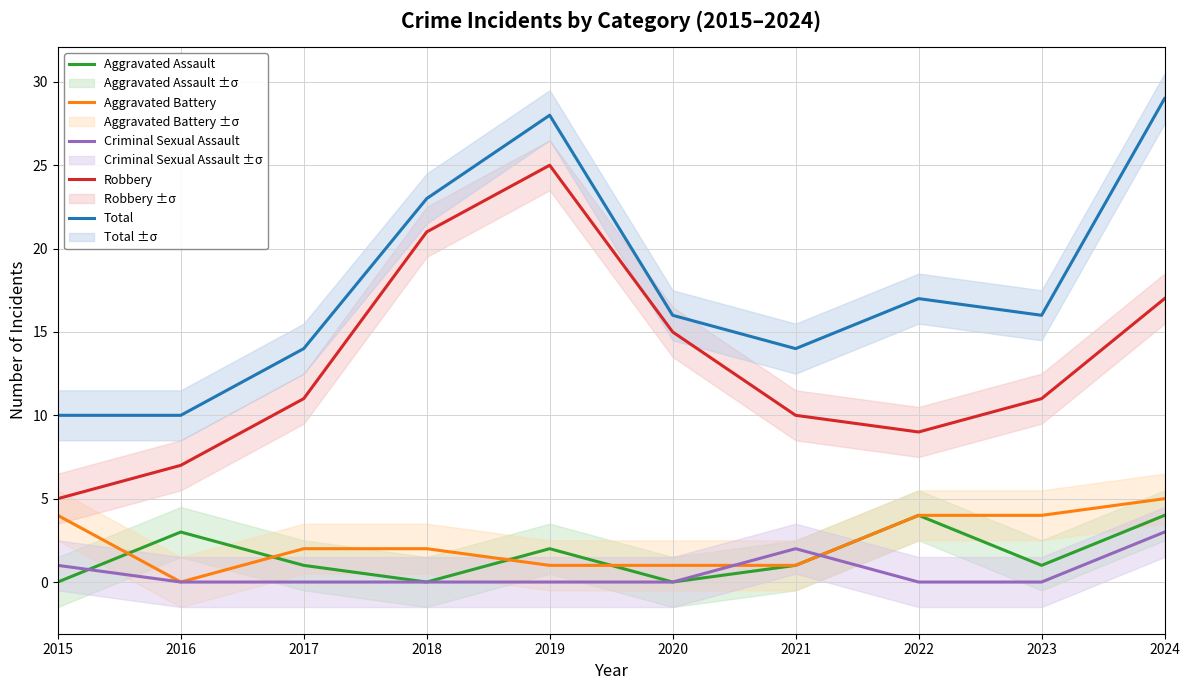

The value of Total at 2019 is 28. True or false?

True